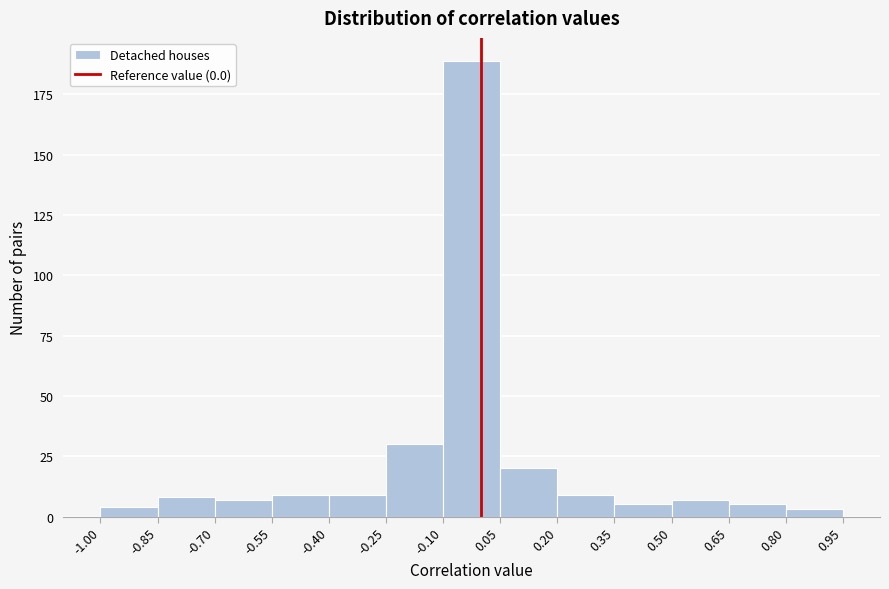

Reading left to right, transcribe this chart: for each bar, give the range it covers on the x-axis and its height. The values are not printed on the chart, so give them approximately, as read against the axis.

-1.00 to -0.85: under 5
-0.85 to -0.70: 10
-0.70 to -0.55: 5
-0.55 to -0.40: 10
-0.40 to -0.25: 10
-0.25 to -0.10: 30
-0.10 to 0.05: 190
0.05 to 0.20: 20
0.20 to 0.35: 10
0.35 to 0.50: 5
0.50 to 0.65: 5
0.65 to 0.80: 5
0.80 to 0.95: under 5